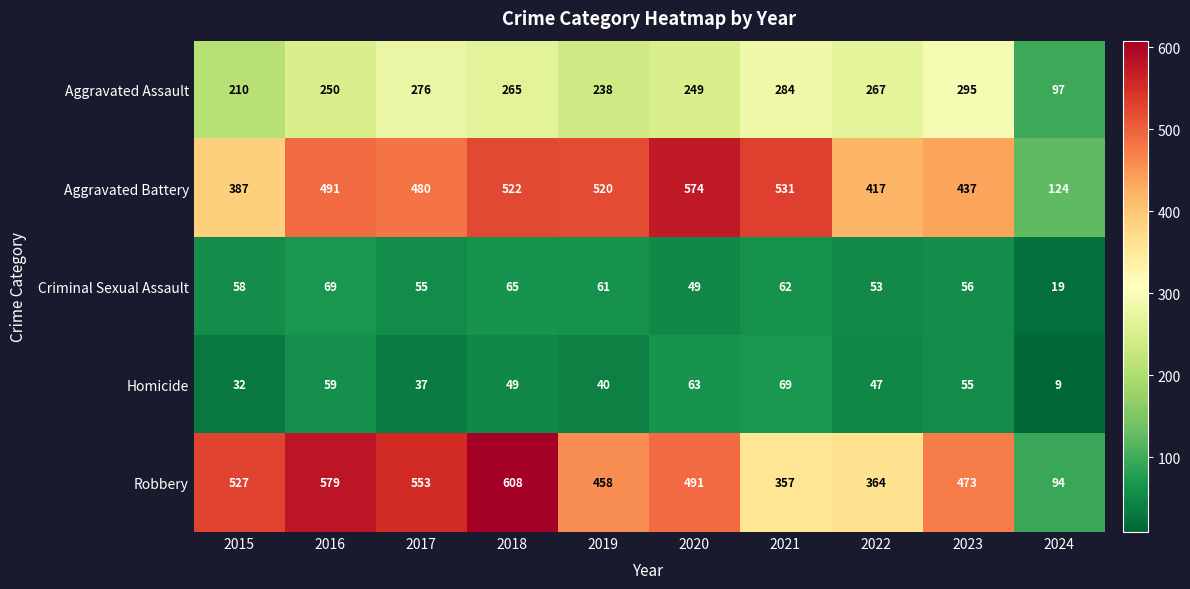

What value does the Homicide series have at 2019?

40